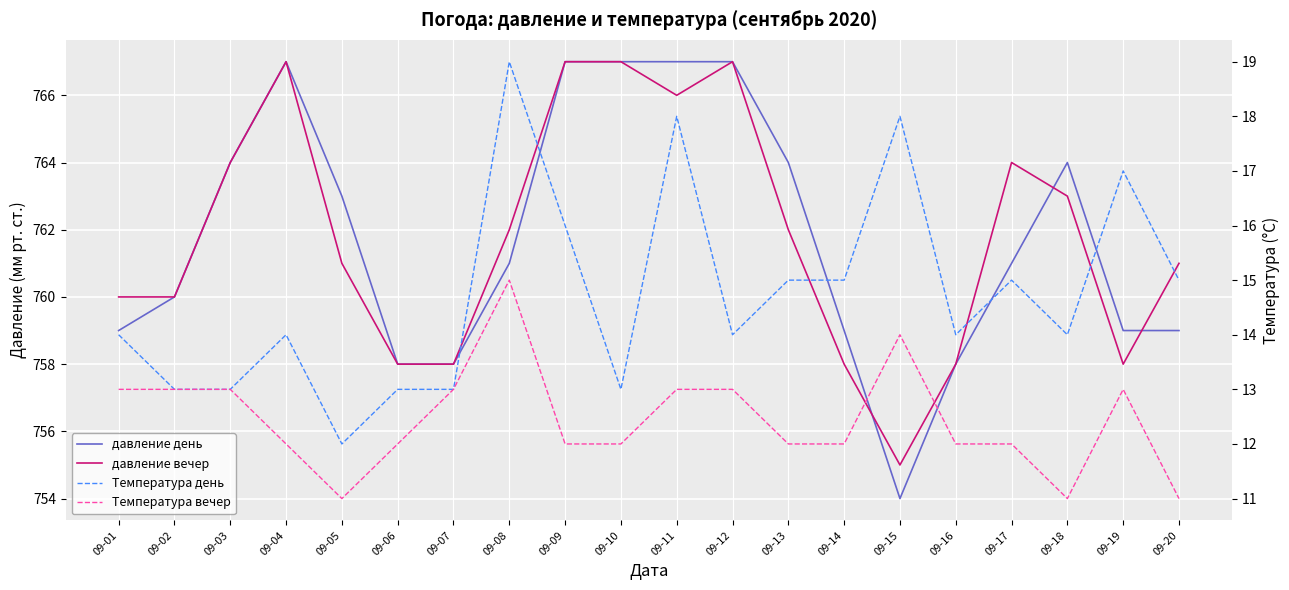

At how many categories does at least one series exceed 426?

20